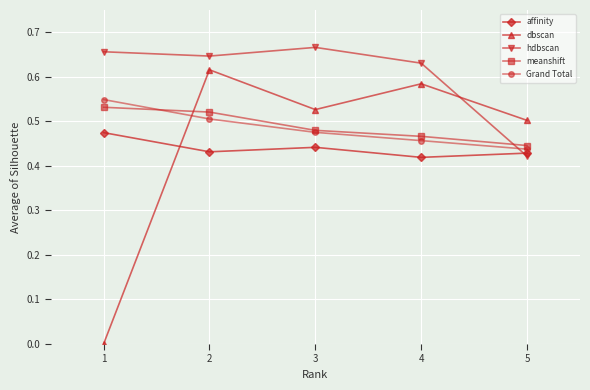

At which category is the sum across all series the highest?

2